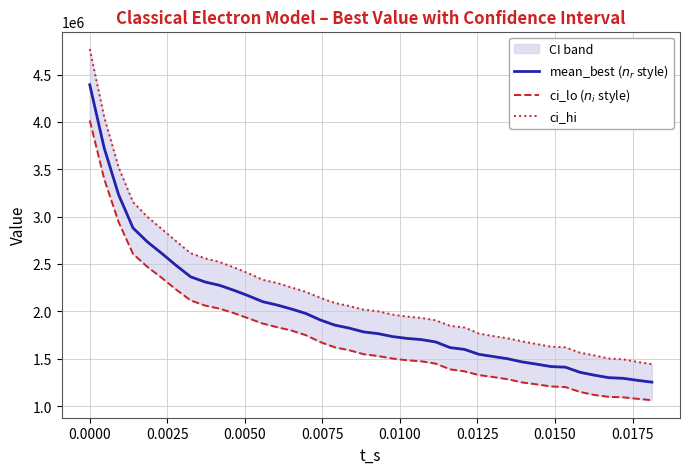

Rank the series by their maximum value, from lowest to highest.

ci_lo ($n_i$ style), mean_best ($n_r$ style), ci_hi